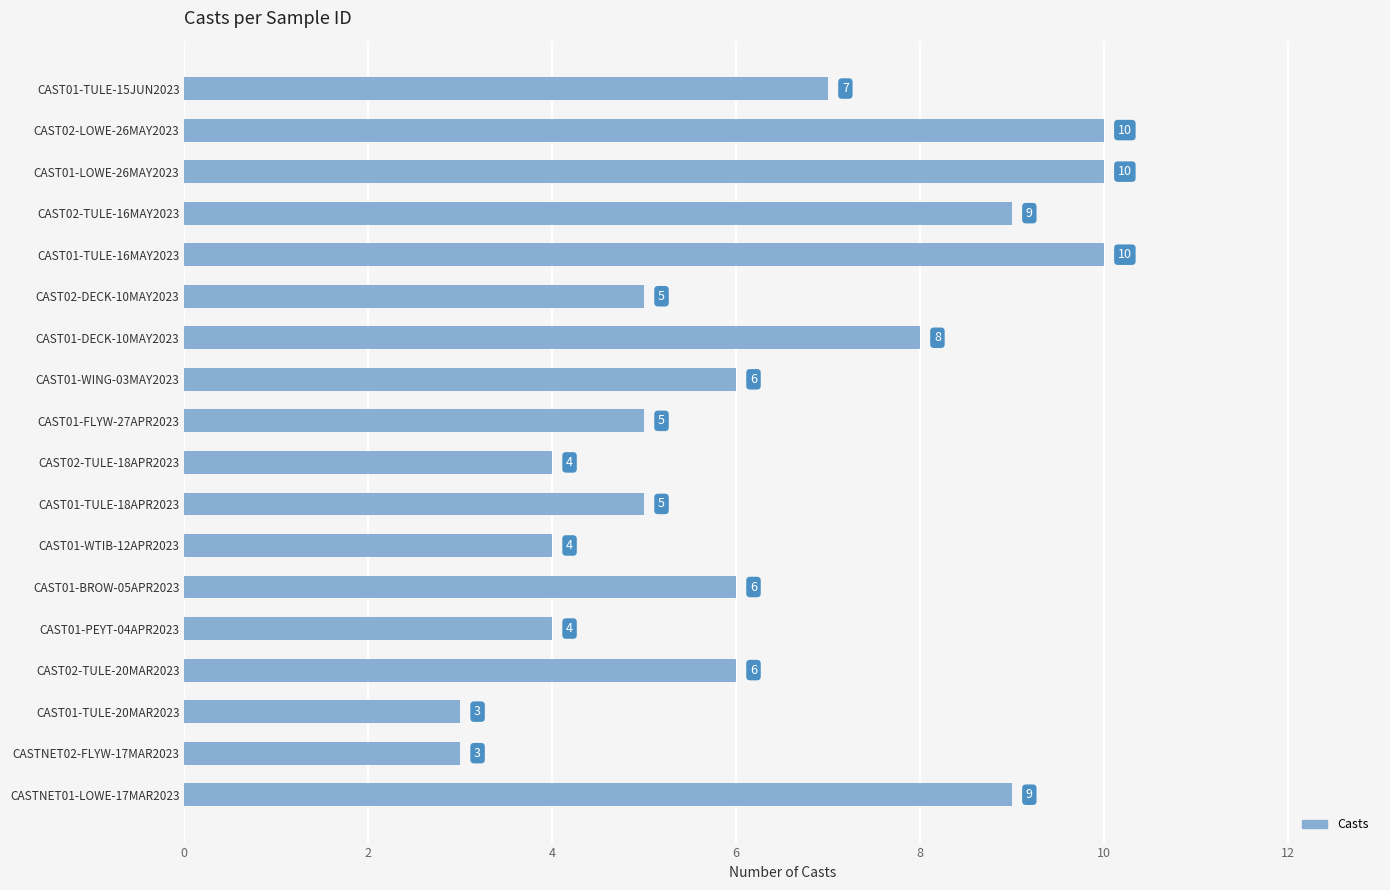

How many data points are less than 6?

8